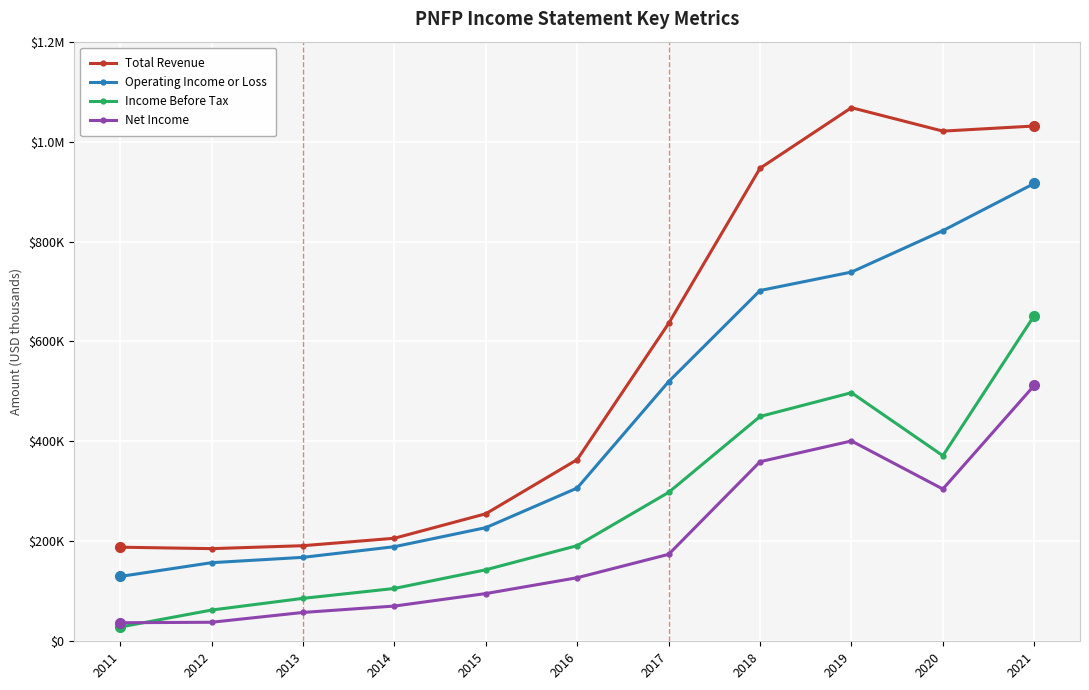

Is this an area chart (filled region under the line)?

No